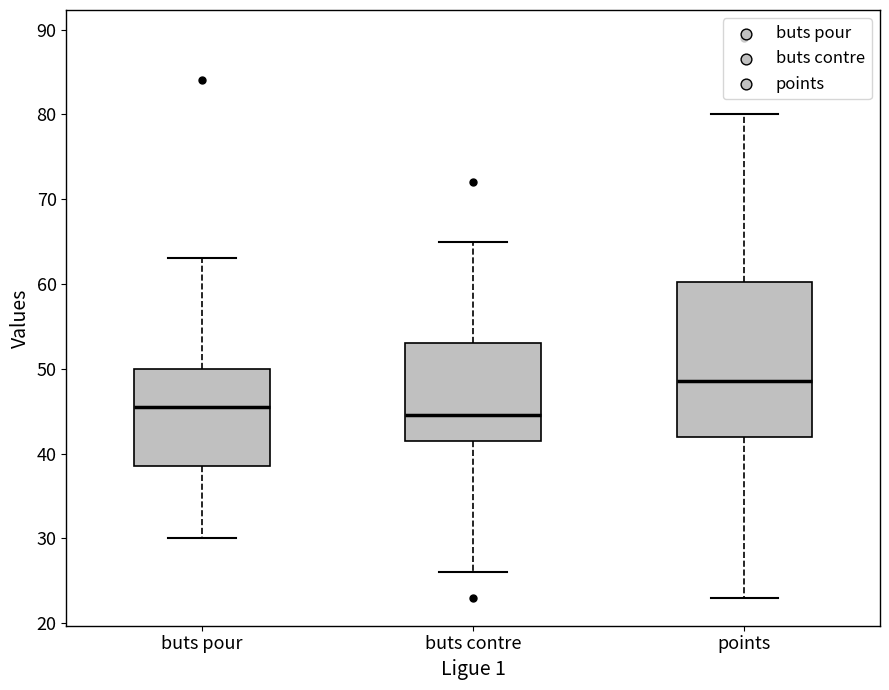

Which box's median line is the highest?

points